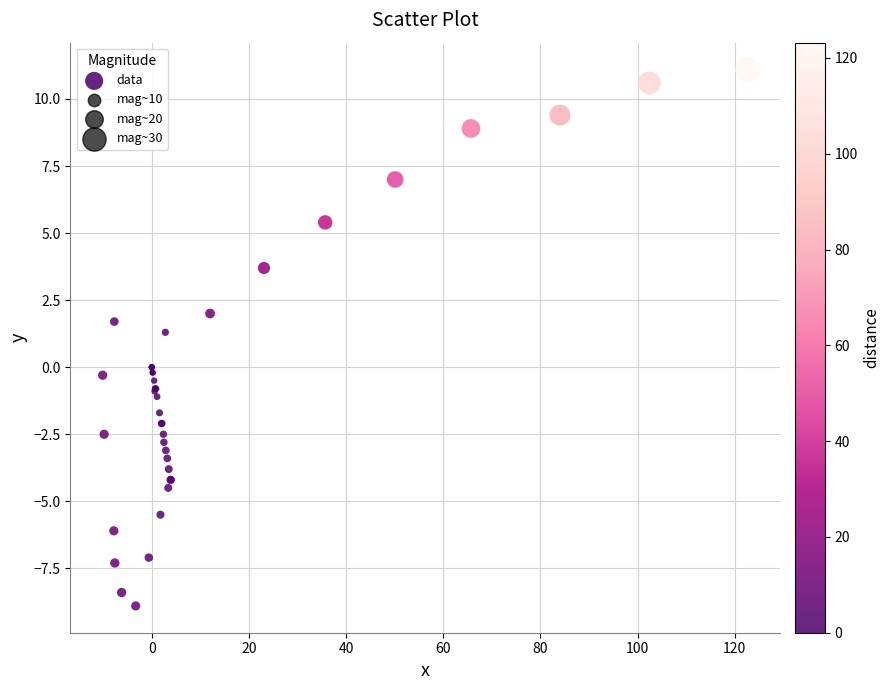

What Y value in the scatter plot is closest to 1?

1.3